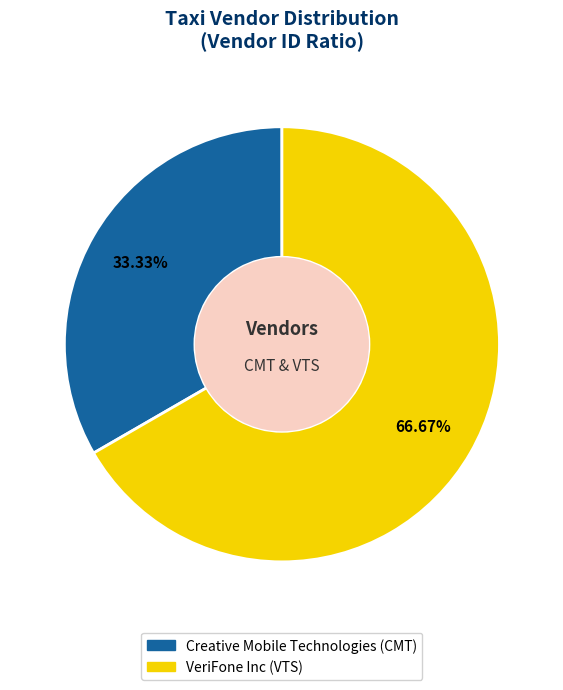

Does any single category account for the majority?

Yes